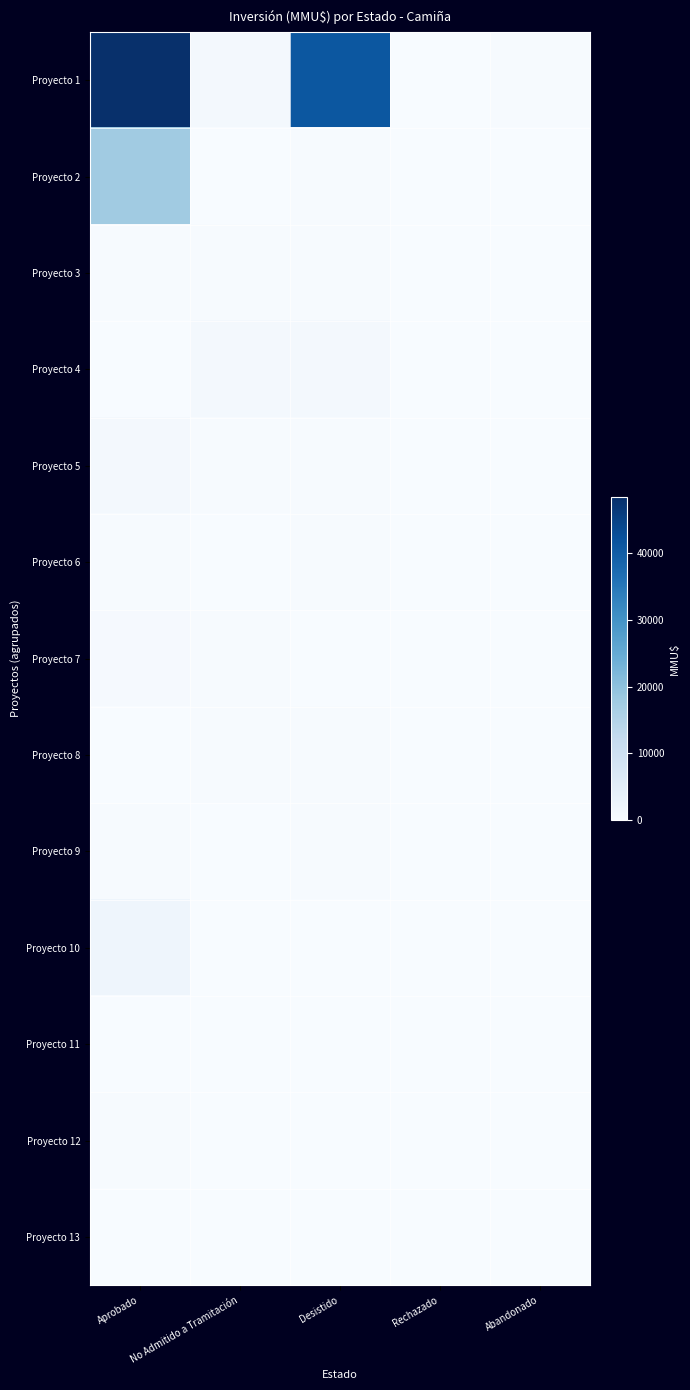

Reading left to right, extract all data points from this chart.

Proyecto 1: Aprobado=48384	No Admitido a Tramitación=800	Desistido=41075	Rechazado=0	Abandonado=300
Proyecto 2: Aprobado=17668	No Admitido a Tramitación=100	Desistido=250	Rechazado=0	Abandonado=0
Proyecto 3: Aprobado=250	No Admitido a Tramitación=250	Desistido=250	Rechazado=0	Abandonado=0
Proyecto 4: Aprobado=78	No Admitido a Tramitación=800	Desistido=800	Rechazado=0	Abandonado=0
Proyecto 5: Aprobado=900	No Admitido a Tramitación=234	Desistido=250	Rechazado=0	Abandonado=0
Proyecto 6: Aprobado=350	No Admitido a Tramitación=10	Desistido=250	Rechazado=0	Abandonado=0
Proyecto 7: Aprobado=429	No Admitido a Tramitación=300	Desistido=20	Rechazado=0	Abandonado=0
Proyecto 8: Aprobado=1	No Admitido a Tramitación=200	Desistido=300	Rechazado=0	Abandonado=0
Proyecto 9: Aprobado=223	No Admitido a Tramitación=20	Desistido=200	Rechazado=0	Abandonado=0
Proyecto 10: Aprobado=2119	No Admitido a Tramitación=20	Desistido=0	Rechazado=0	Abandonado=0
Proyecto 11: Aprobado=0	No Admitido a Tramitación=20	Desistido=0	Rechazado=0	Abandonado=0
Proyecto 12: Aprobado=300	No Admitido a Tramitación=0	Desistido=0	Rechazado=0	Abandonado=0
Proyecto 13: Aprobado=0	No Admitido a Tramitación=0	Desistido=0	Rechazado=0	Abandonado=0